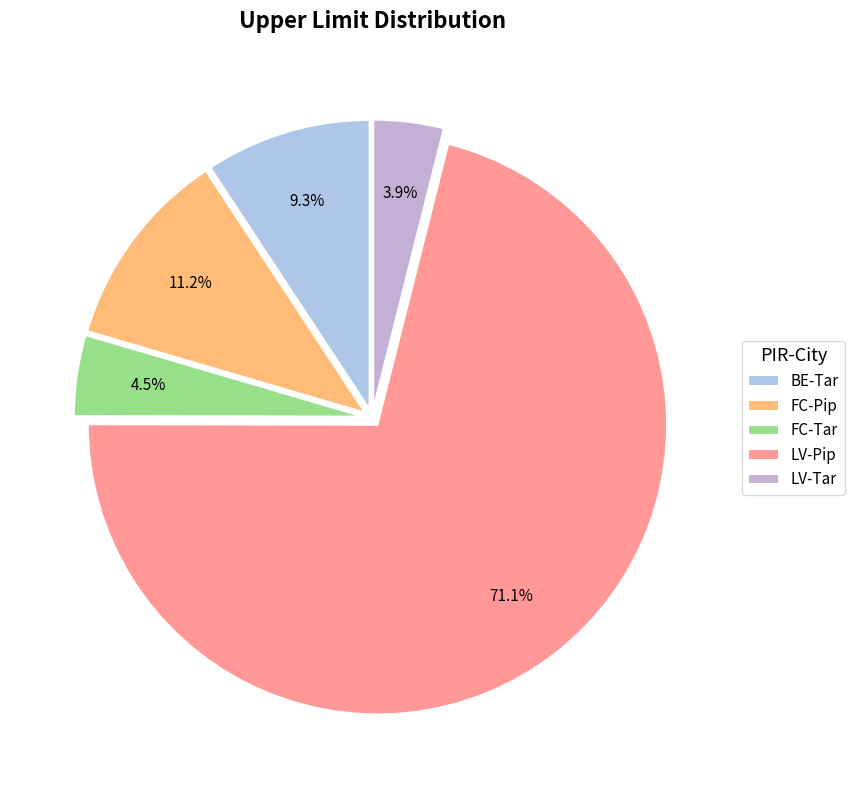

To the nearest percent, what percentage of the pie is BE-Tar?

9%